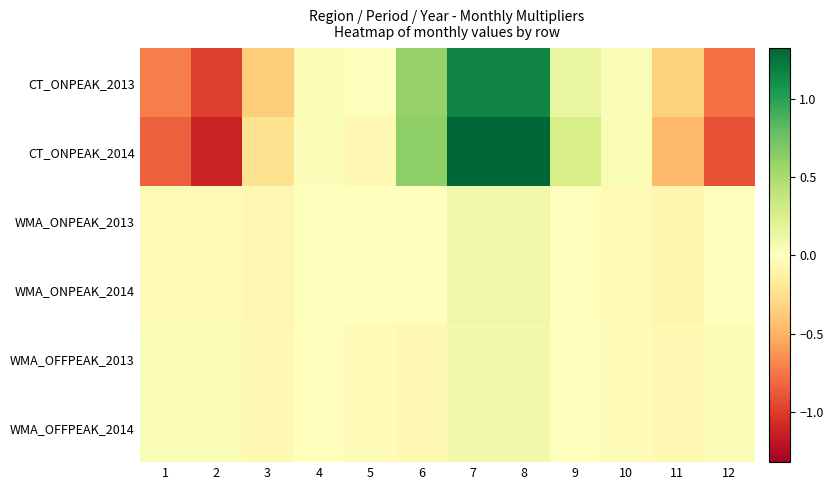

What is the spread (max minus min) of values at 1?

0.9